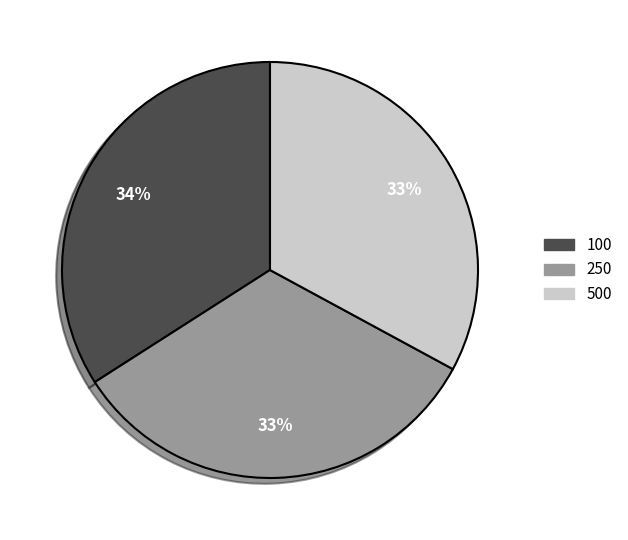

True or false: 250 accounts for 33% of the total.

True